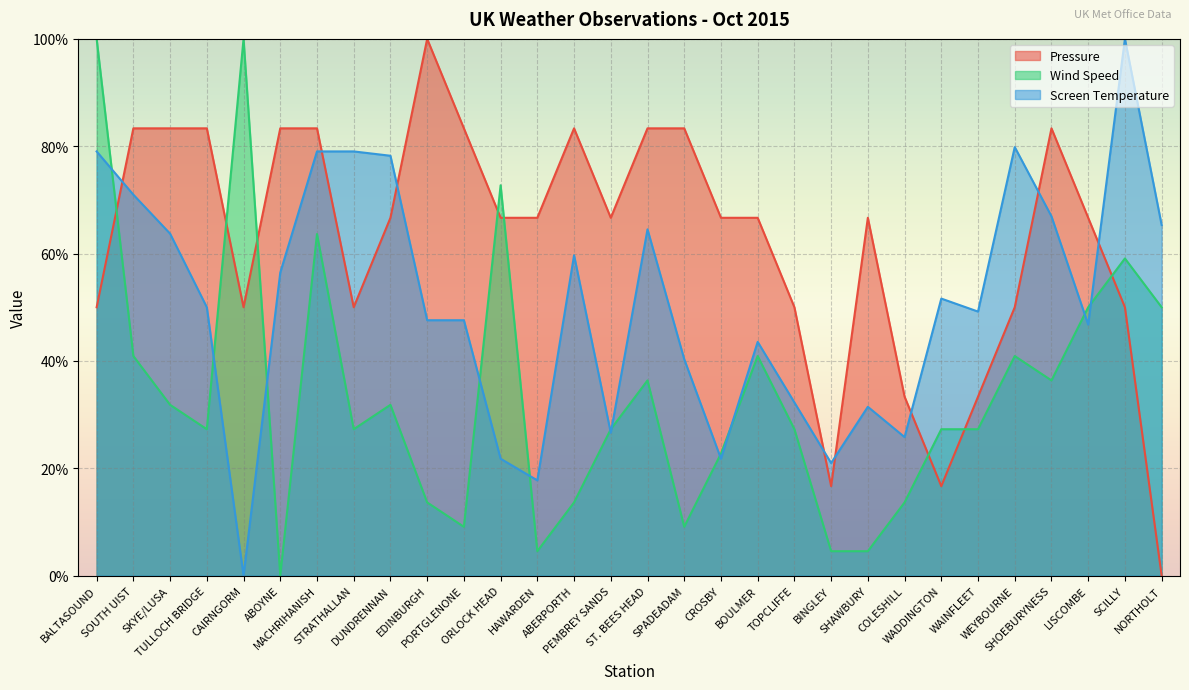

What position from the left is STRATHALLAN?

8